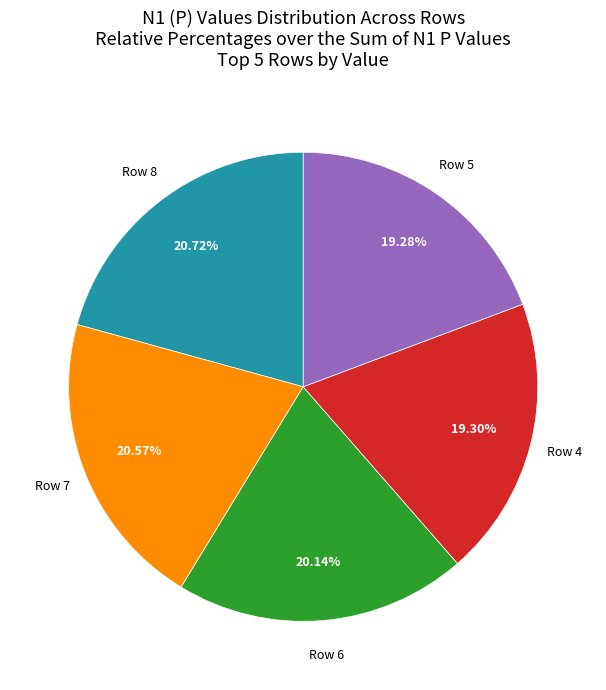

What is the ratio of the value at Row 8 to the value at Row 7?

1.0